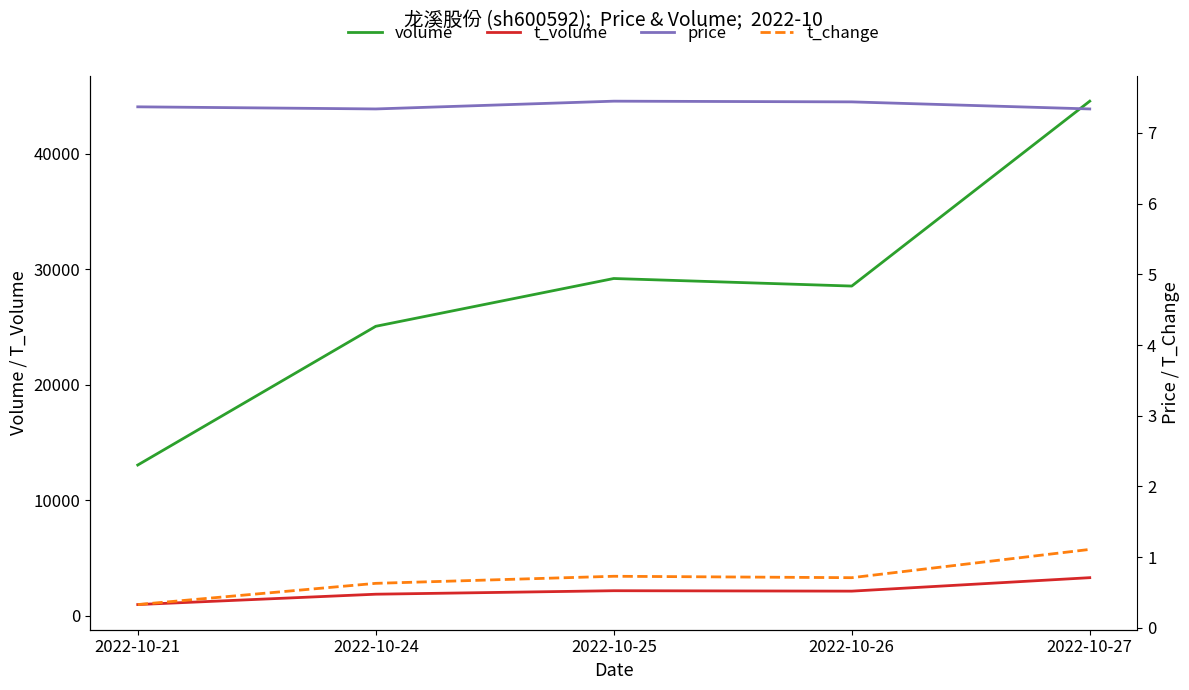

How many values in the volume series exceed 28541?

2